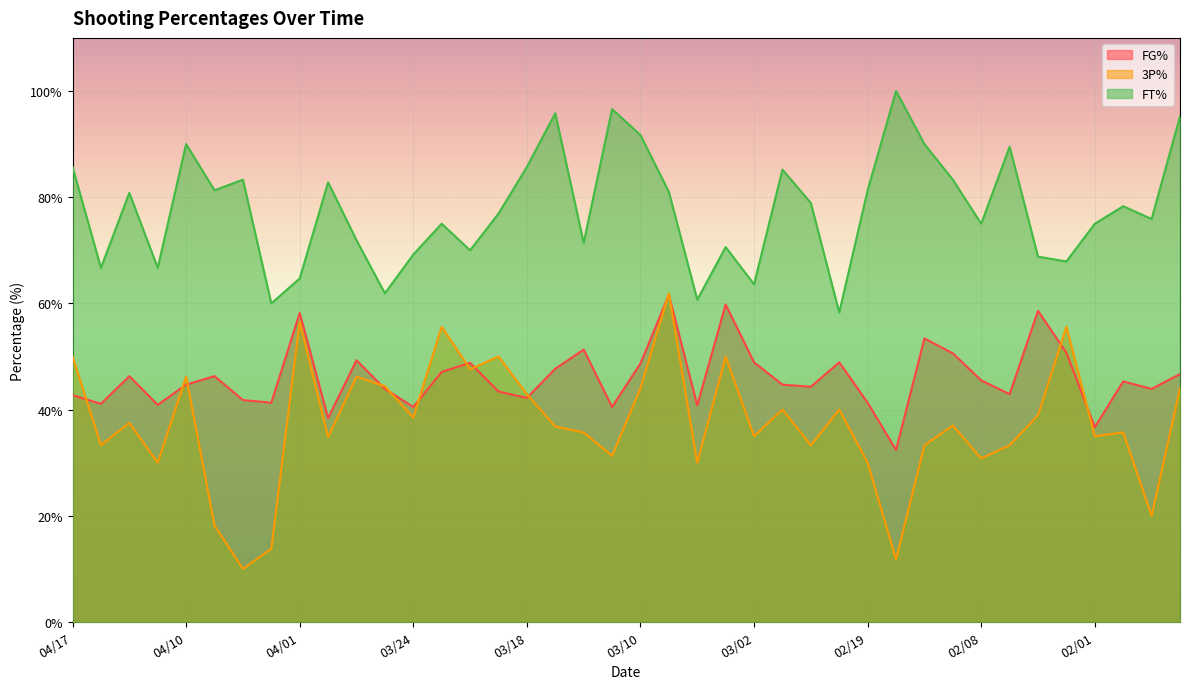

Reading right to left, list all the values displayed in this chart.

FG%: 46.7	43.9	45.3	36.7	50.7	58.6	42.9	45.5	50.6	53.4	32.4	41.3	48.9	44.3	44.7	48.9	59.8	40.8	61.6	48.7	40.5	51.3	47.7	42.2	43.4	48.8	47.1	40.5	43.9	49.3	38.4	58.2	41.3	41.8	46.3	44.7	40.9	46.3	41.1	42.7
3P%: 44.0	20.0	35.7	35.0	55.6	38.9	33.3	30.8	37.0	33.3	11.8	30.0	40.0	33.3	40.0	35.0	50.0	30.0	61.9	44.0	31.3	35.7	36.8	42.9	50.0	47.6	55.6	38.5	44.4	46.2	34.8	56.5	13.8	10.0	18.2	46.2	30.0	37.5	33.3	50.0
FT%: 95.2	75.9	78.3	75.0	67.9	68.8	89.5	75.0	83.3	90.0	100.0	81.3	58.3	78.9	85.2	63.6	70.6	60.7	81.0	91.7	96.6	71.4	95.8	85.7	76.9	70.0	75.0	69.2	61.9	71.9	82.8	64.7	60.0	83.3	81.3	90.0	66.7	80.8	66.7	85.7